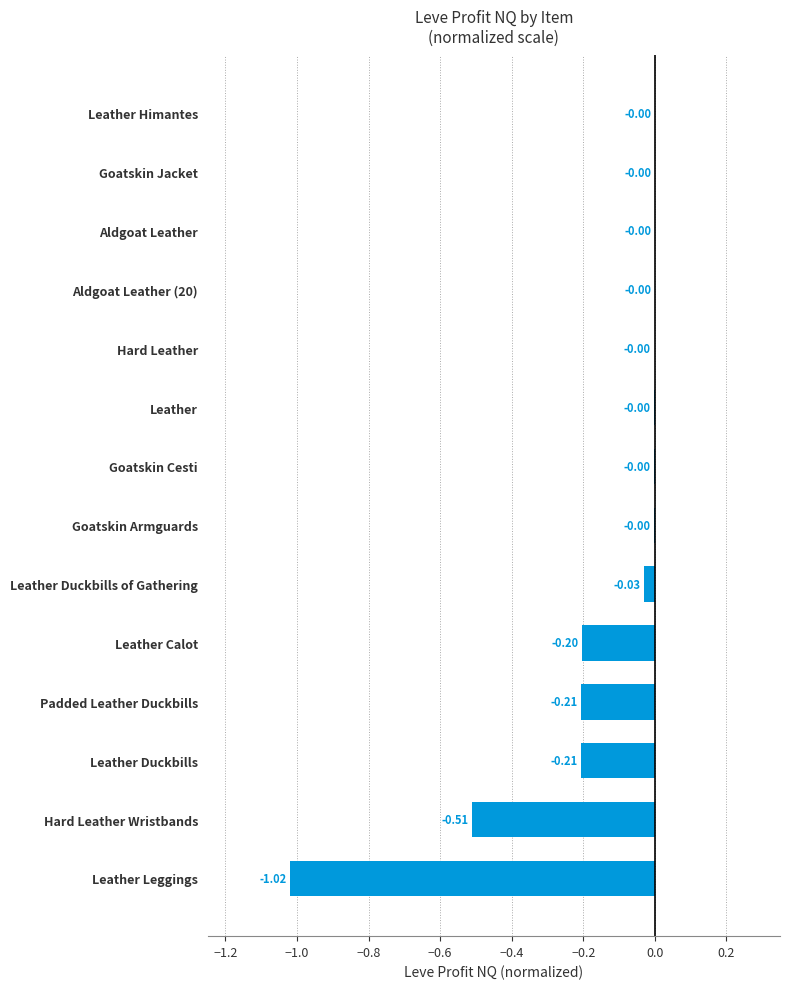

What is the change in value from Hard Leather Wristbands to Goatskin Armguards?

+0.5